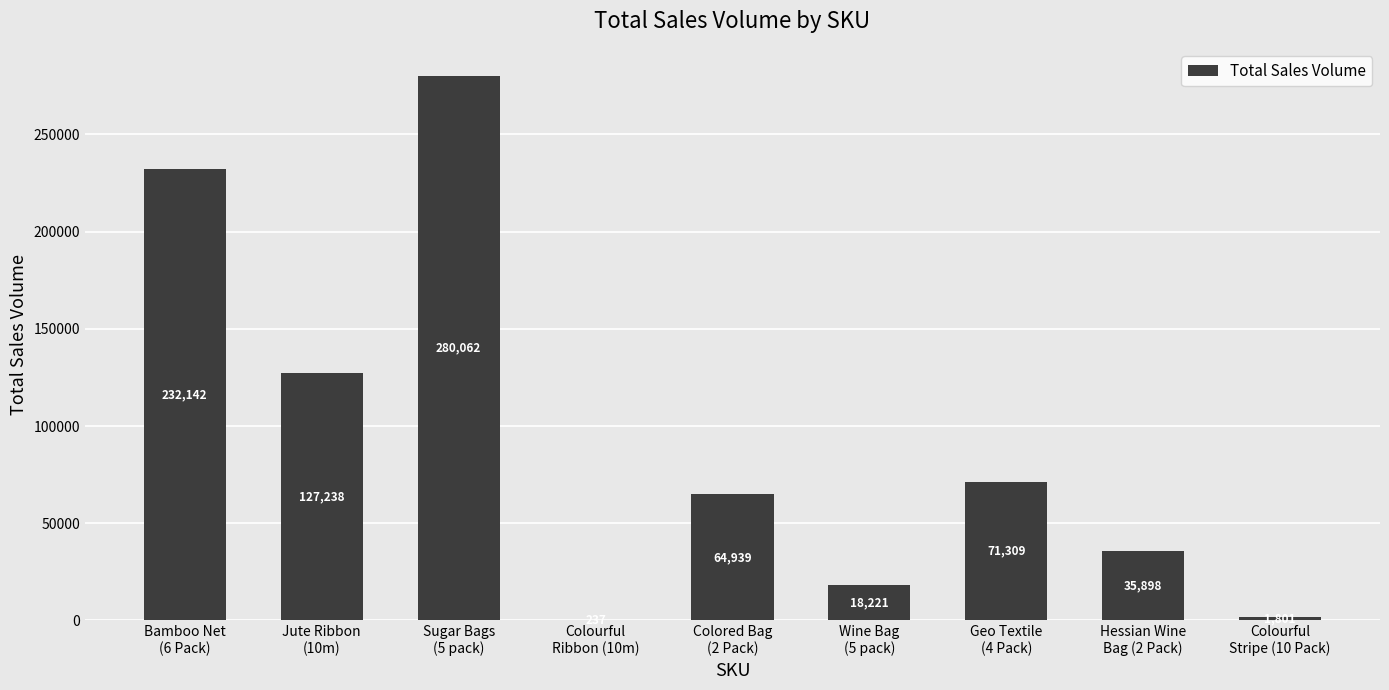

What is the maximum value shown in the chart?

280062.4